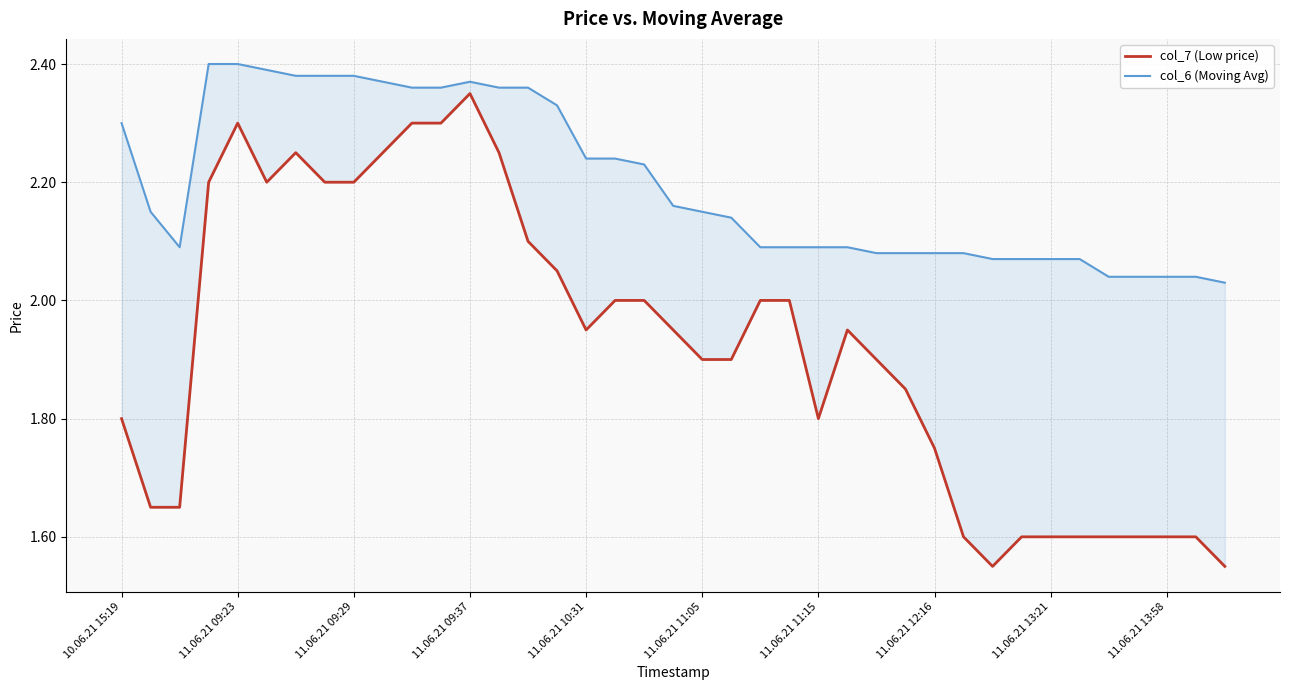

Which series has the largest range (max minus min)?

col_7 (Low price)